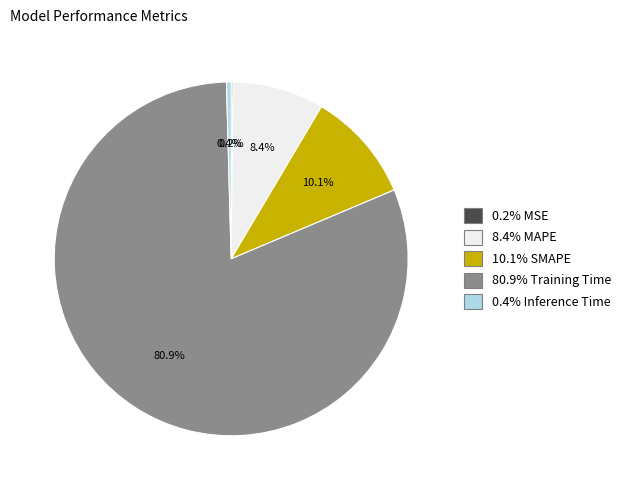

Does any single category account for the majority?

Yes